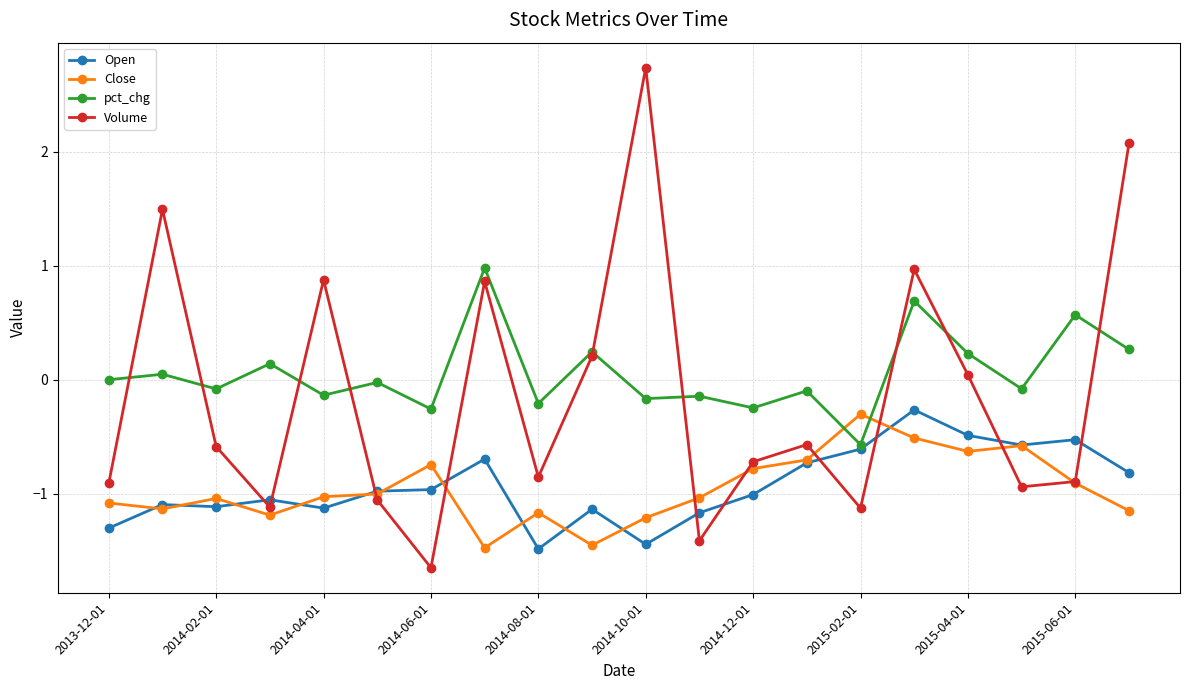

Which series has the largest range (max minus min)?

Volume